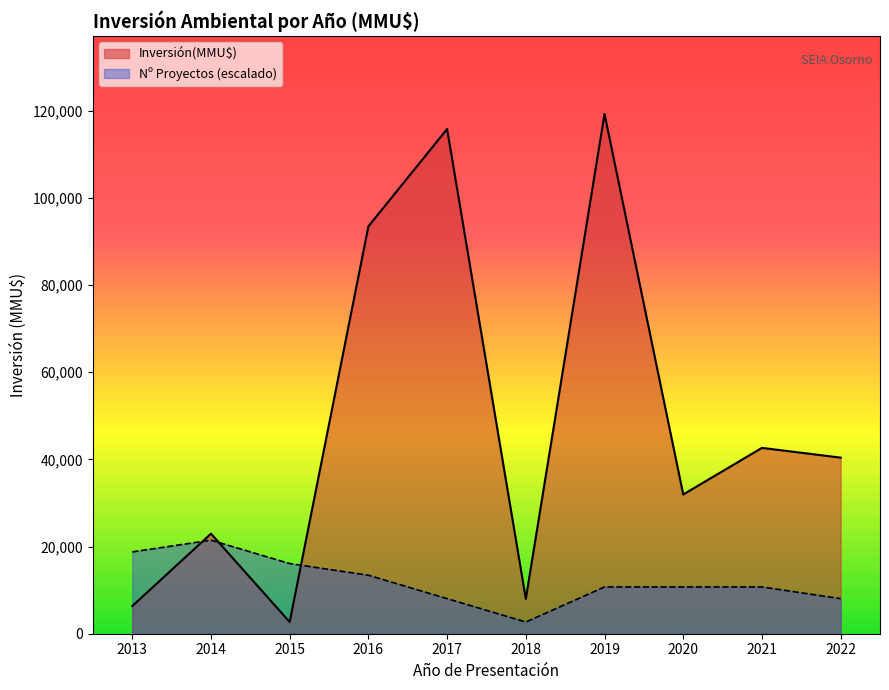

Which series has the largest range (max minus min)?

Inversión(MMU$)